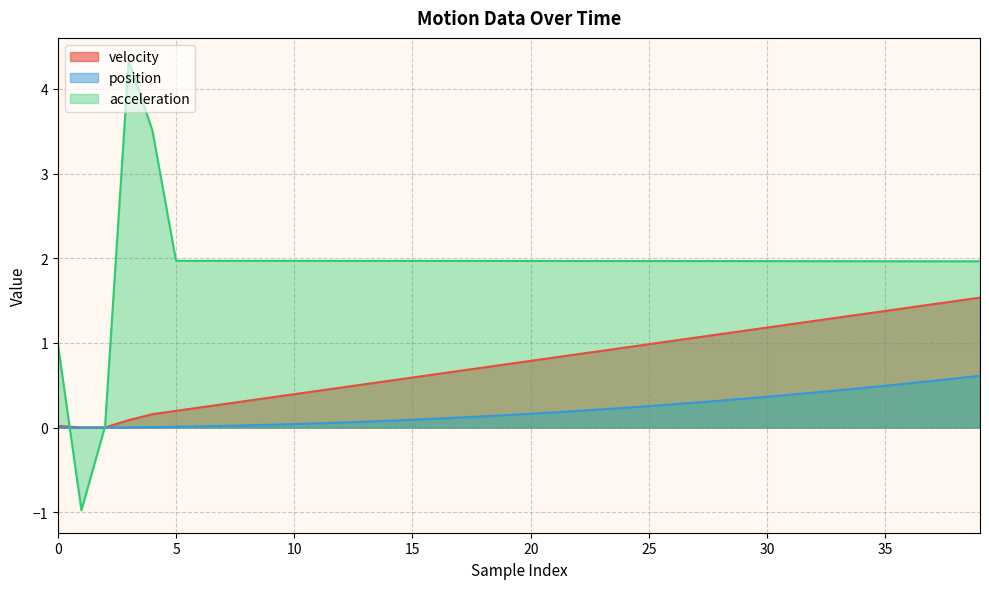

Which series has the largest range (max minus min)?

acceleration